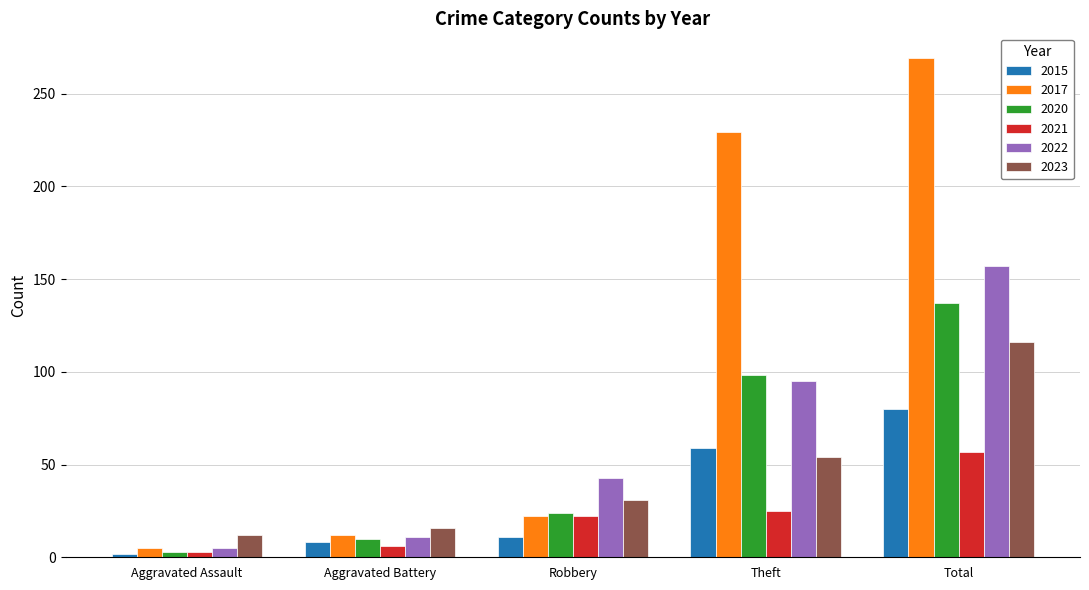

List the series in order of their peak value, highest first.

2017, 2022, 2020, 2023, 2015, 2021